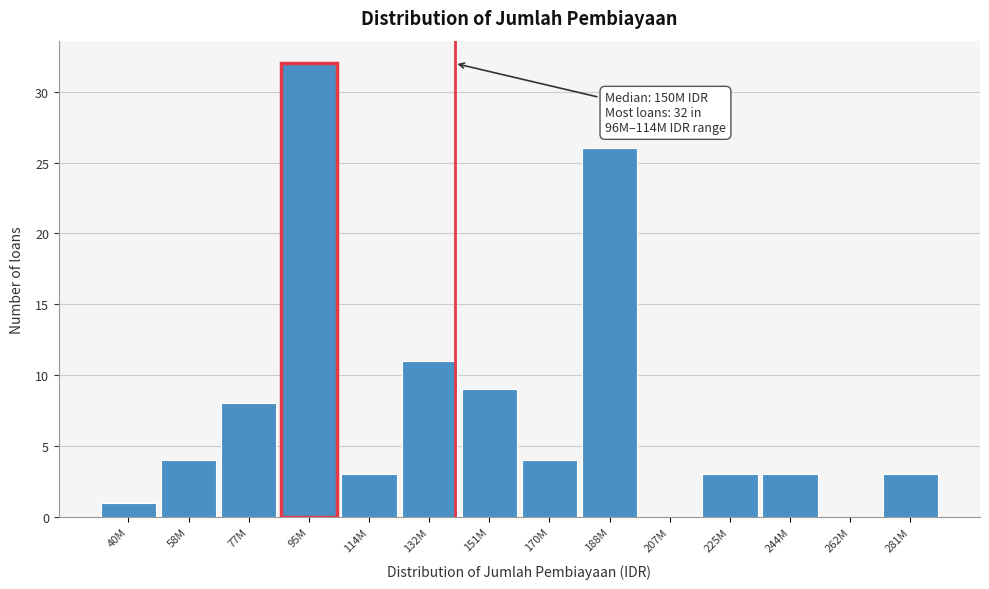

Reading left to right, transcribe all the data shown in this chart.

40M=1	58M=4	77M=8	95M=32	114M=3	132M=11	151M=9	170M=4	188M=26	207M=0	225M=3	244M=3	262M=0	281M=3